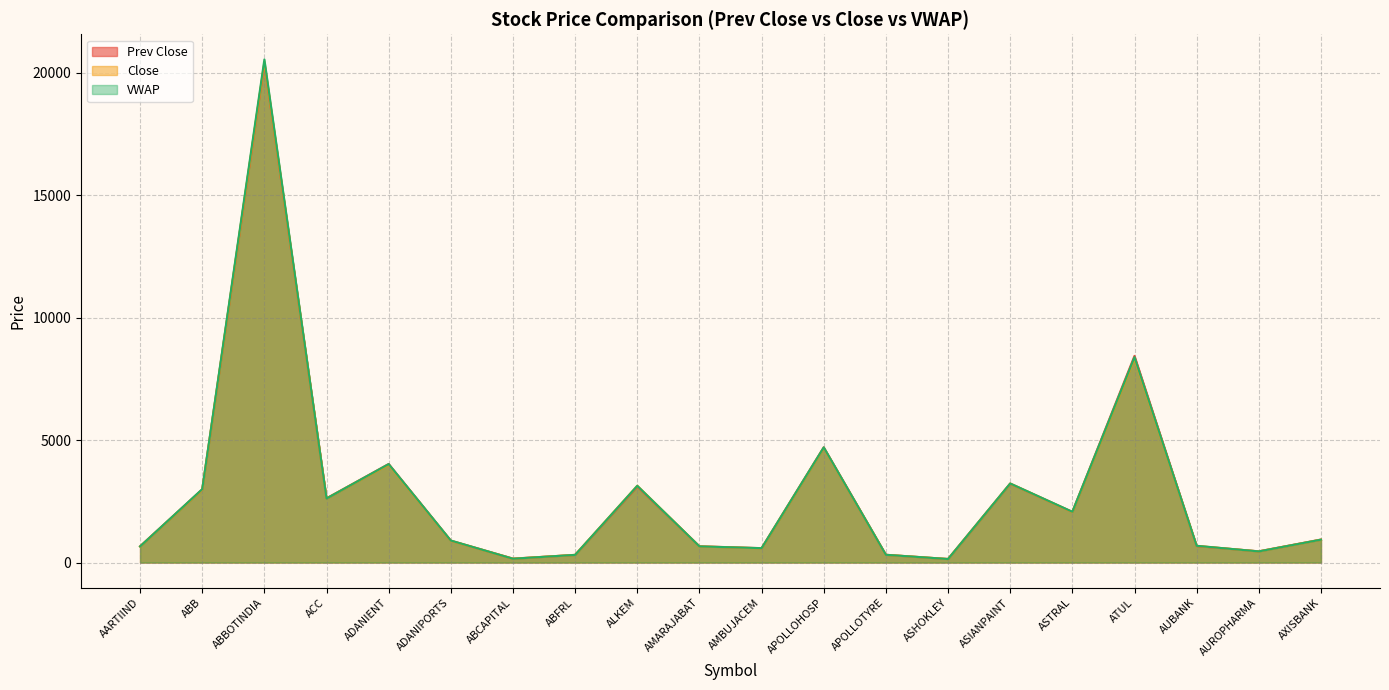

At which category is the sum across all series the highest?

ABBOTINDIA